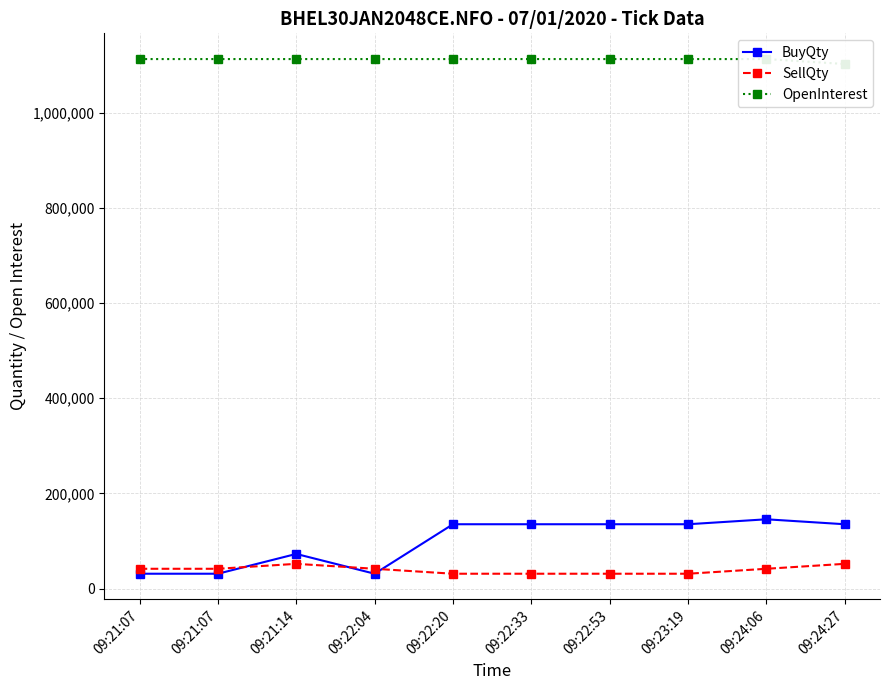

What is the sum of the BuyQty values at 09:22:04 and 09:22:33?

166400